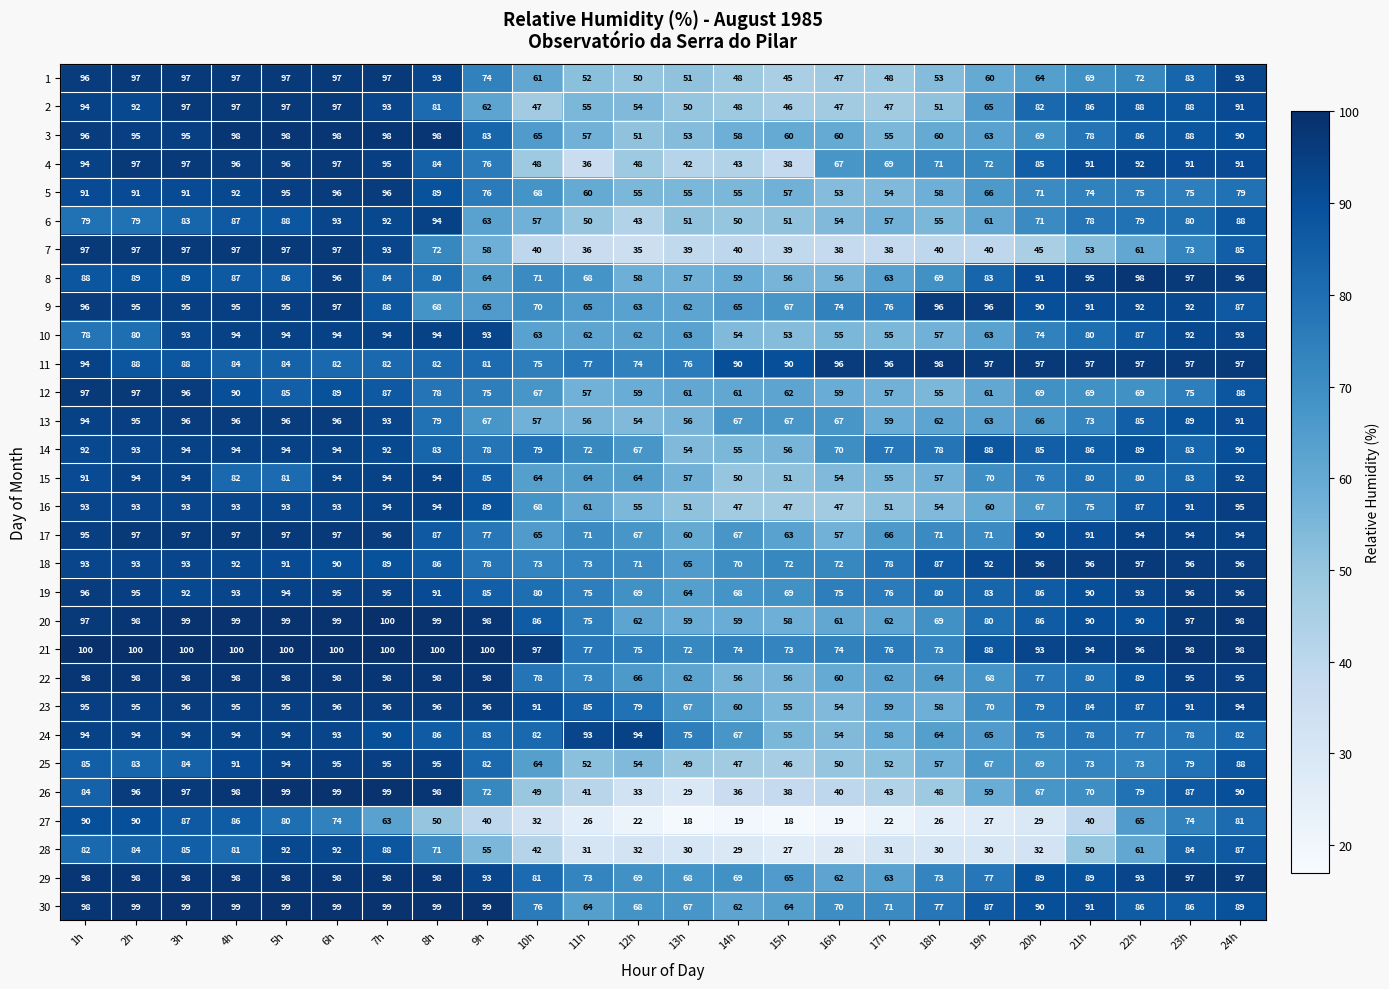

What is the sum of the 20 values at 8h and 12h?

161